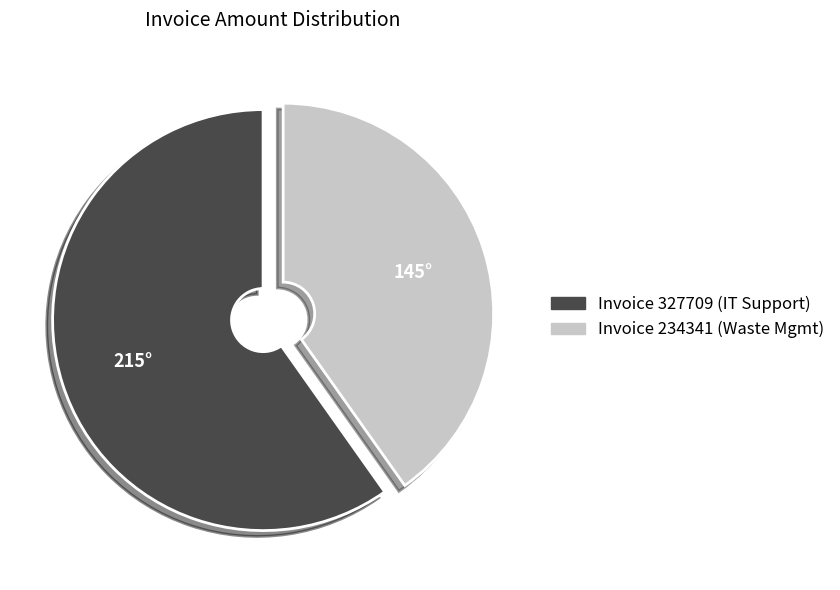

Does any single category account for the majority?

Yes